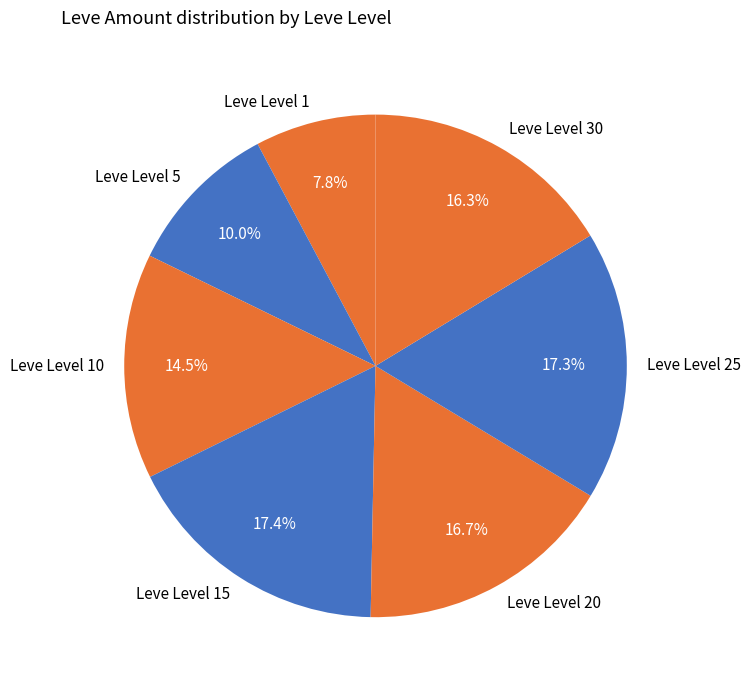

Which slice is the smallest?

Leve Level 1